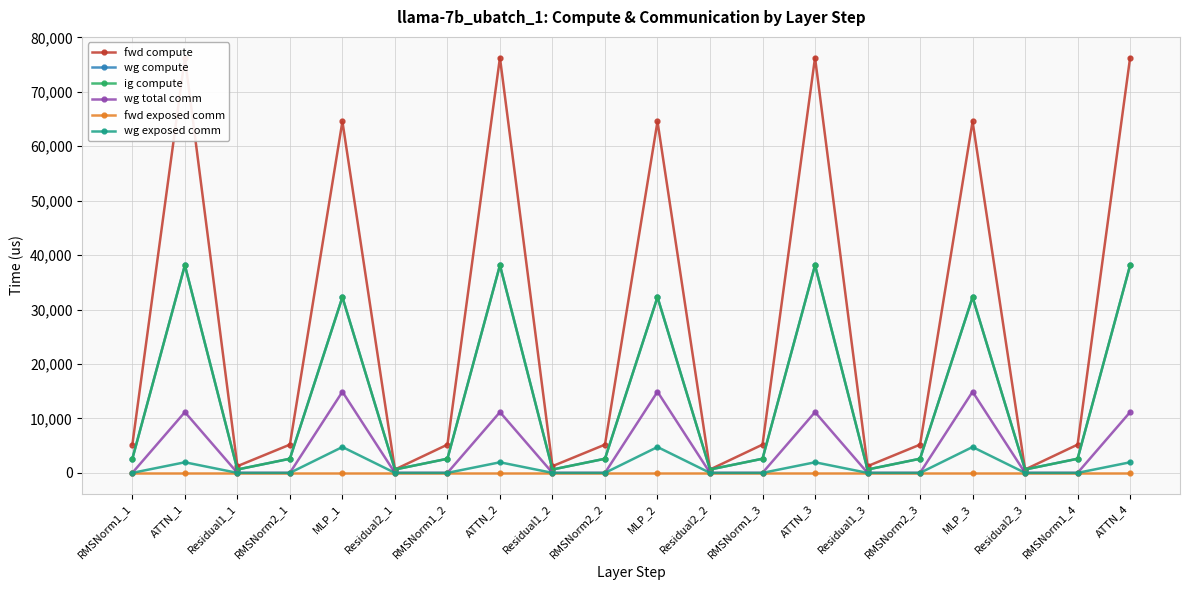

What is the spread (max minus min) of values at RMSNorm1_1?

5190.4